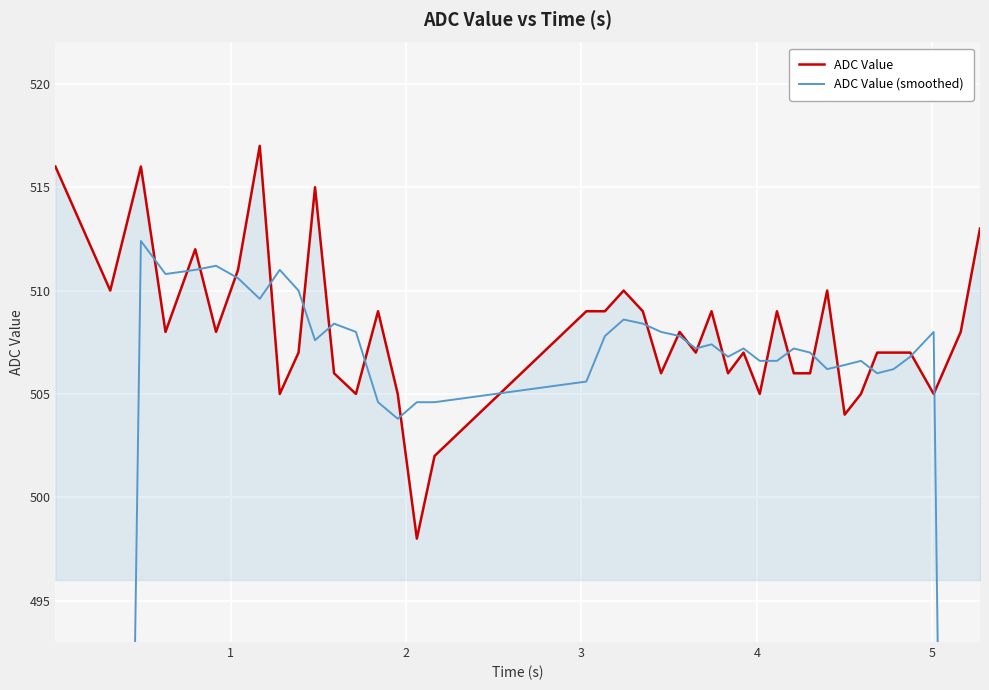

True or false: ADC Value (smoothed) and ADC Value intersect in this chart.

True